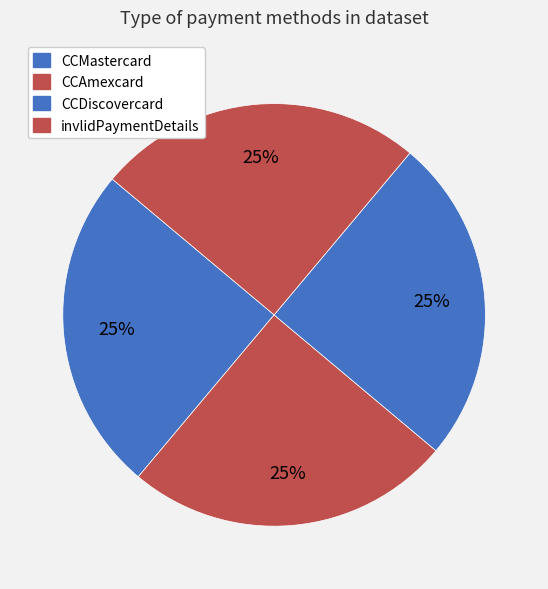

To the nearest percent, what is the average slice percentage?

25%